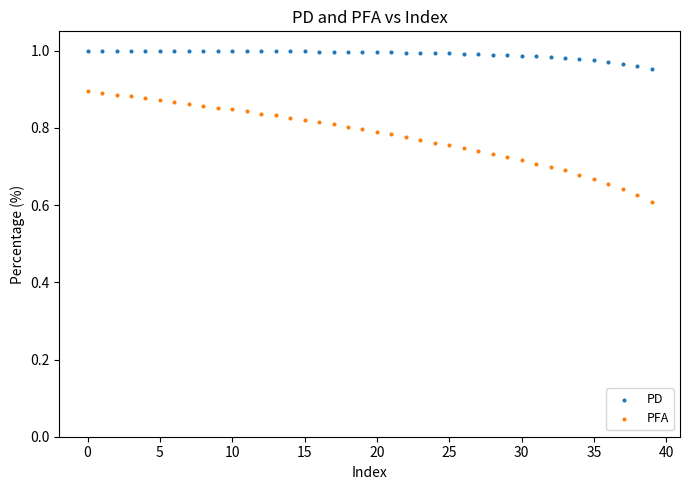

Which series has the largest Y range (max minus min)?

PFA